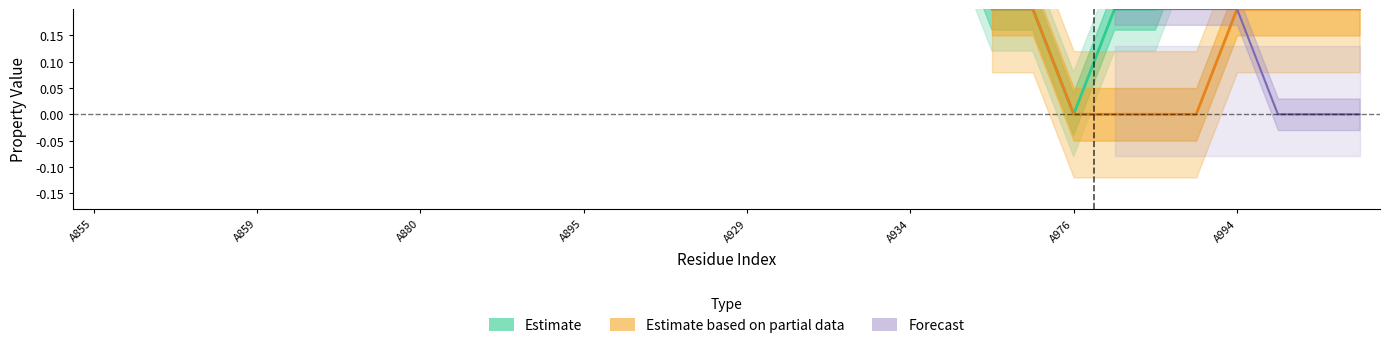

True or false: acidic has a value of 0 at A935.

False